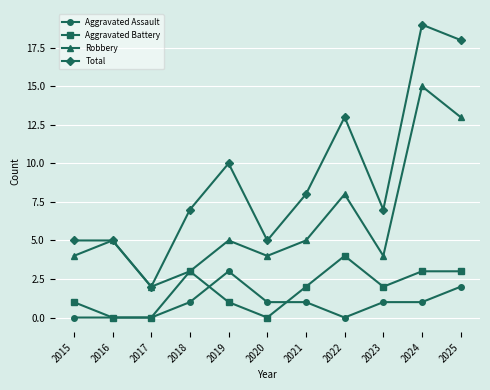

Reading left to right, extract all data points from this chart.

Aggravated Assault: 0	0	0	1	3	1	1	0	1	1	2
Aggravated Battery: 1	0	0	3	1	0	2	4	2	3	3
Robbery: 4	5	2	3	5	4	5	8	4	15	13
Total: 5	5	2	7	10	5	8	13	7	19	18